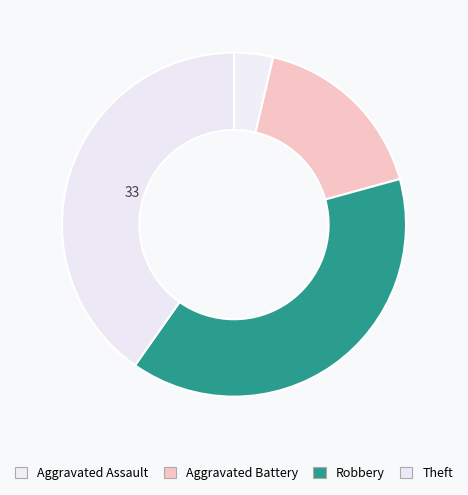

Count the number of slices in the pie.

4